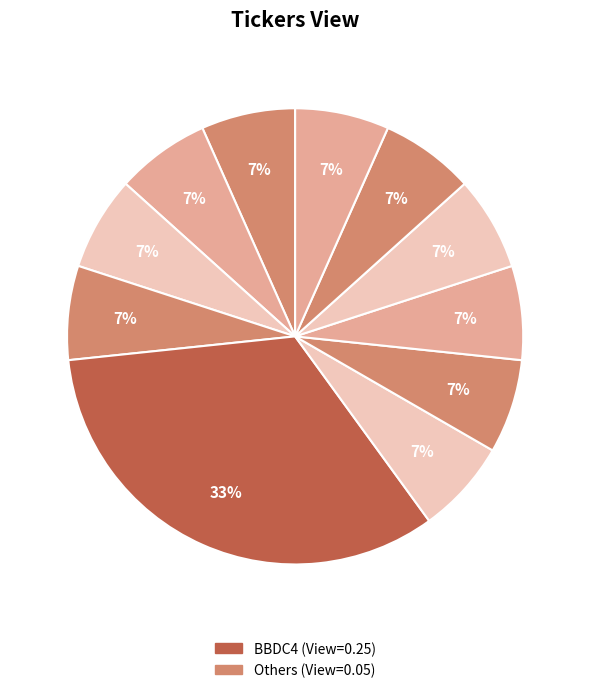

How many slices are in this pie chart?

11